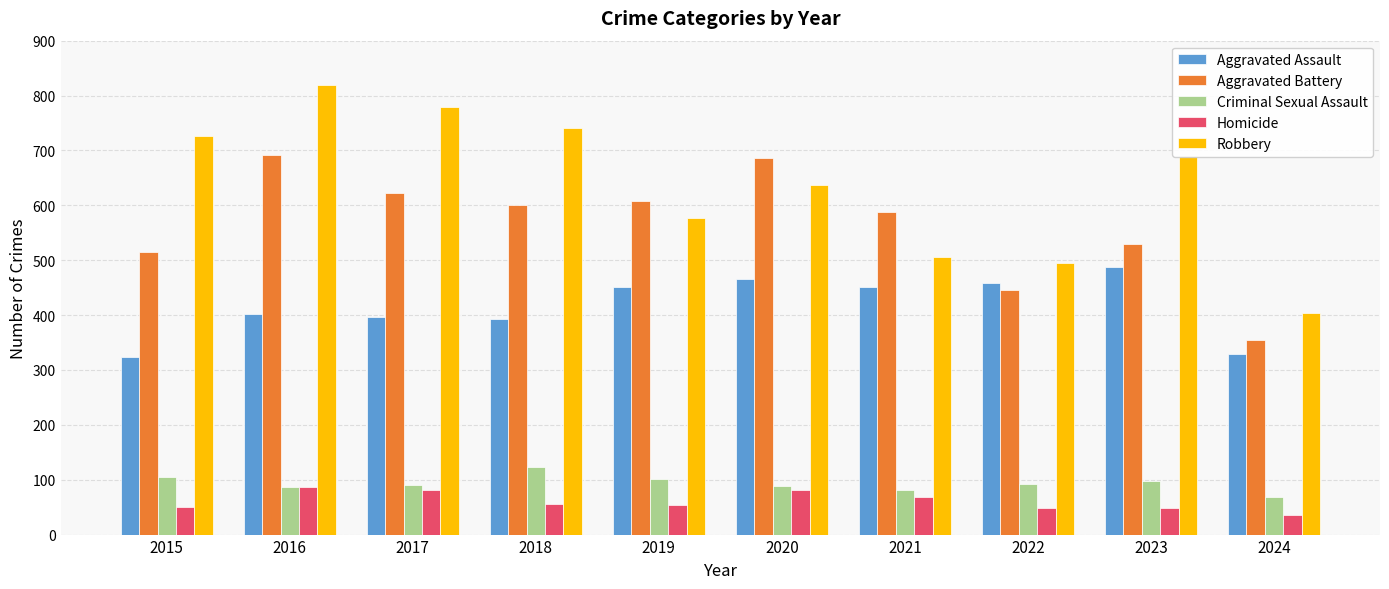

What is the maximum value shown in the chart?

819